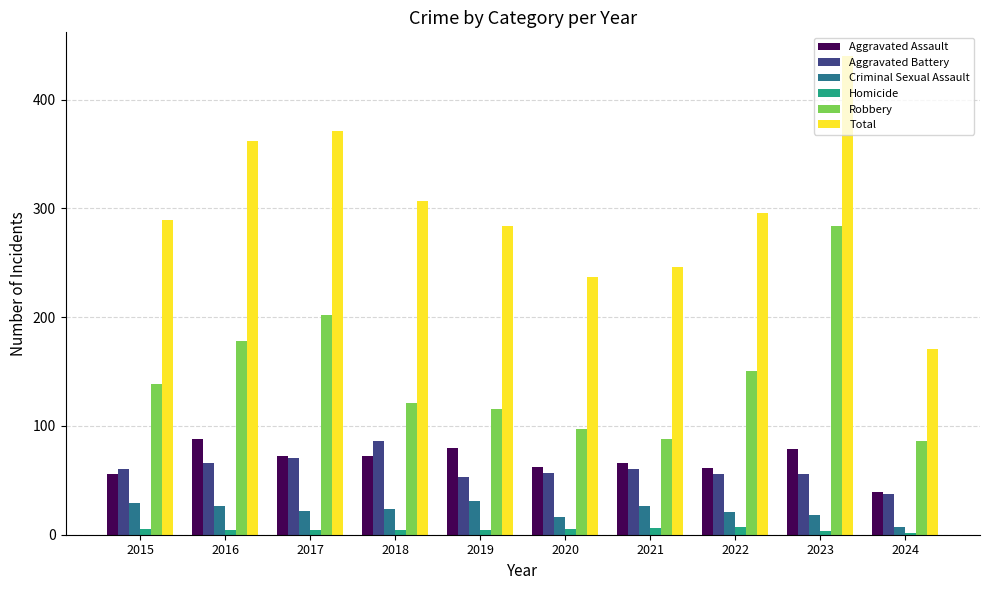

Which series has the widest spread of values?

Total